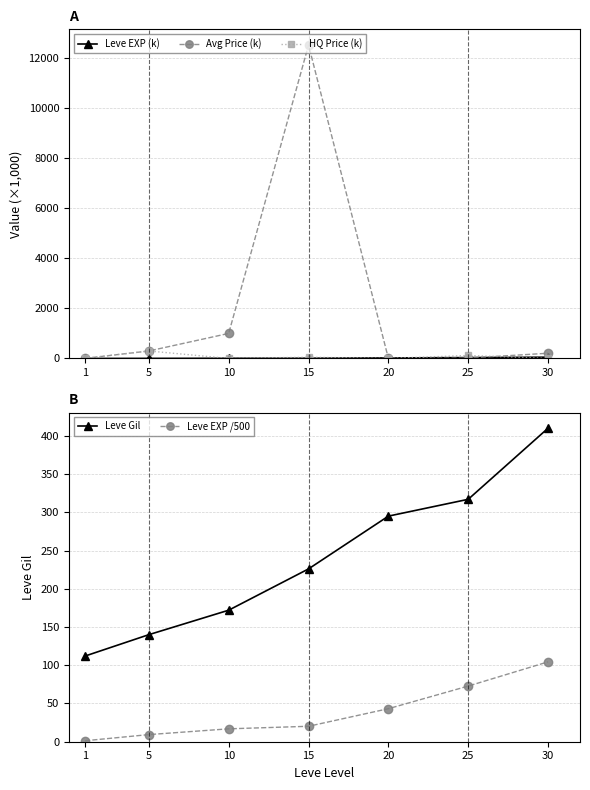

What is the difference between the maximum and minimum values in the Leve EXP (k) series?

51.6